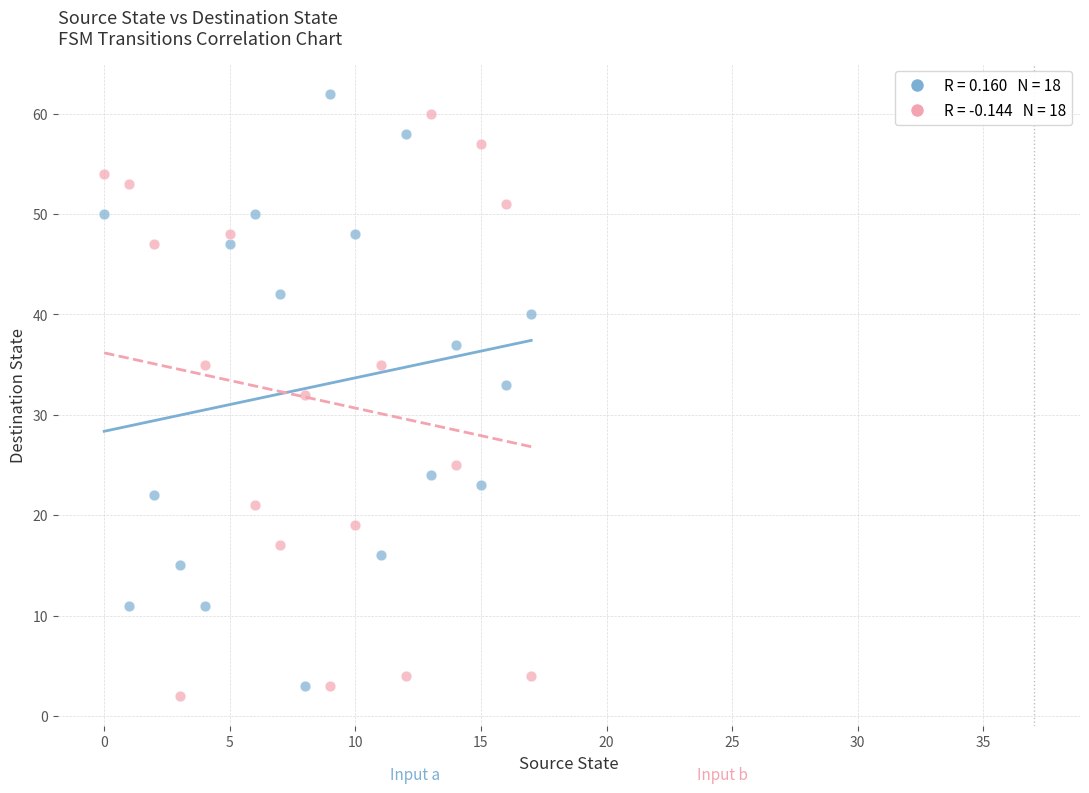

Across all data points, what is the range of Y values (max minus min)?

60